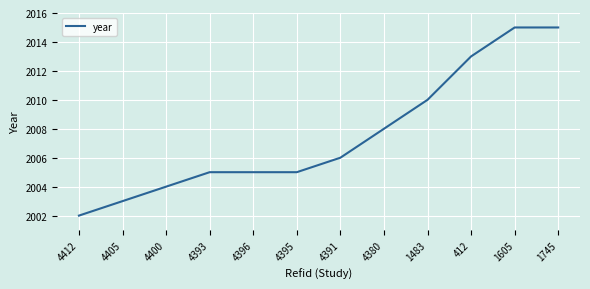

Reading left to right, list all the values displayed in this chart.

2002	2003	2004	2005	2005	2005	2006	2008	2010	2013	2015	2015